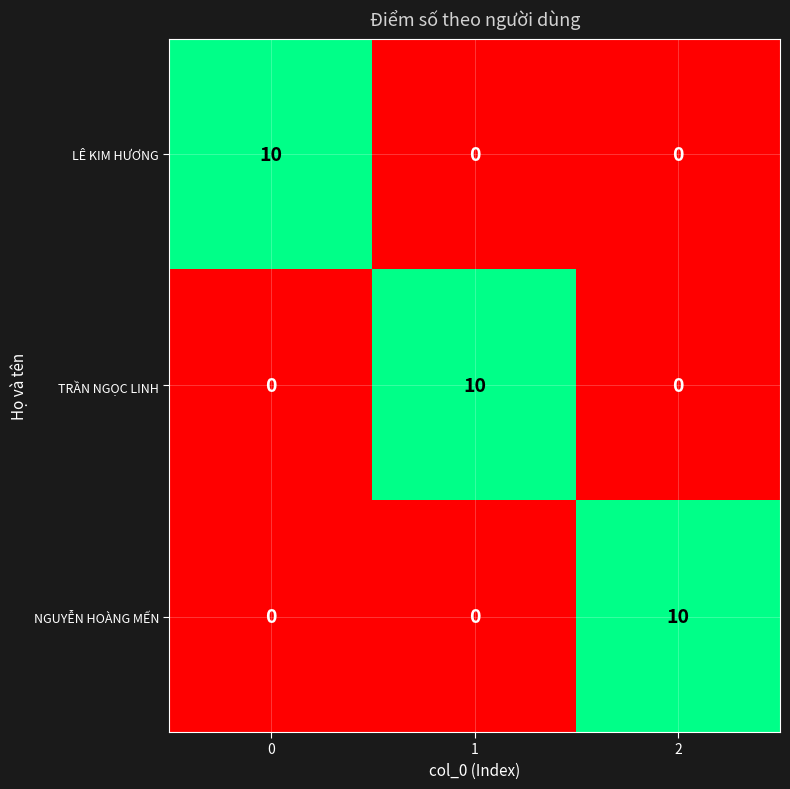

What is the total value across all series at 0?

10